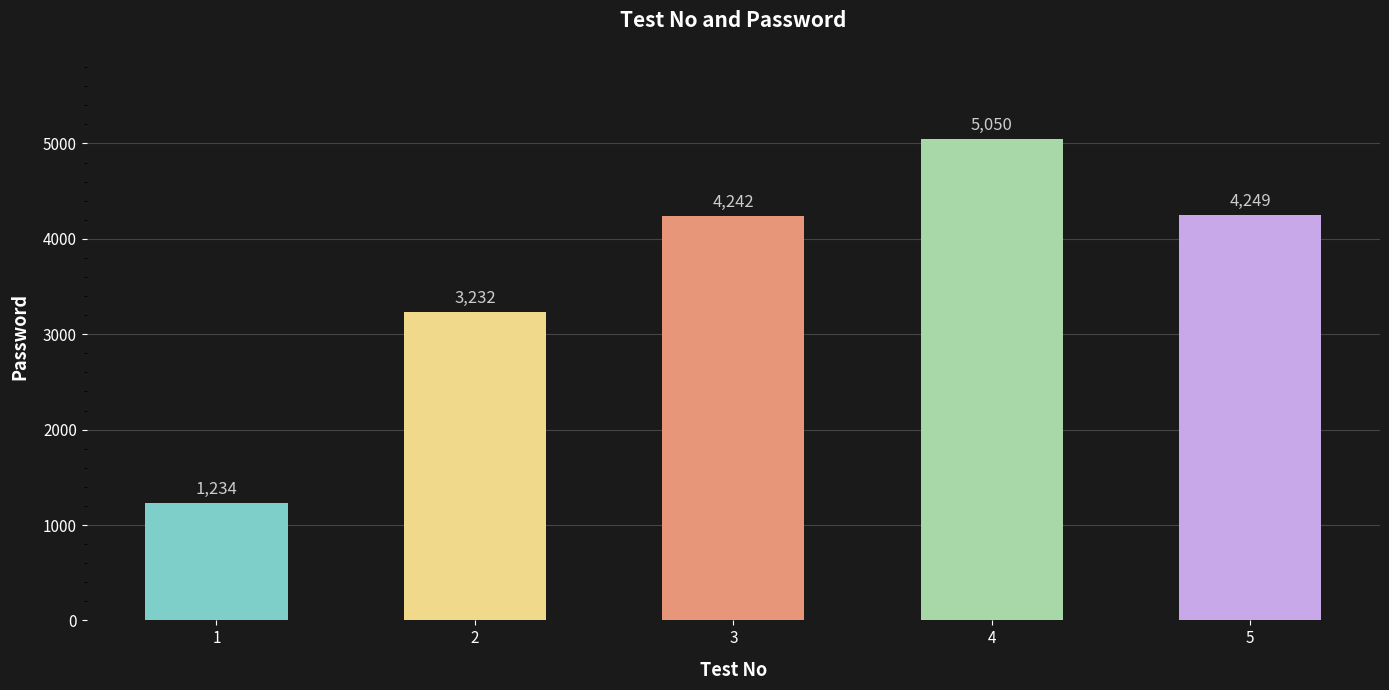

List the labels in order of value, smallest first.

1, 2, 3, 5, 4